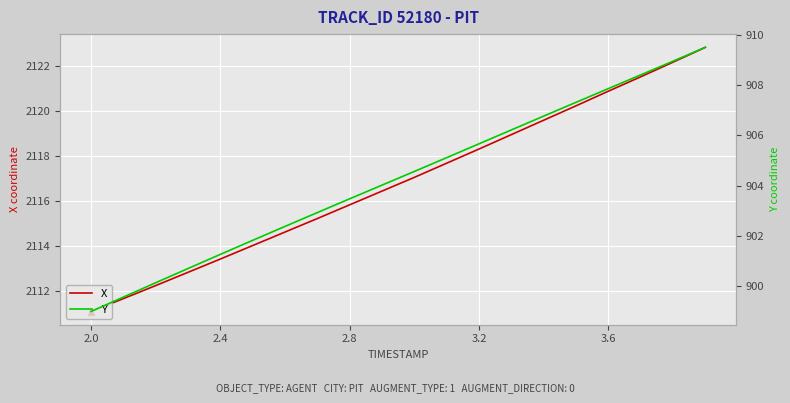

At which label does X reach its minimum?

2.0